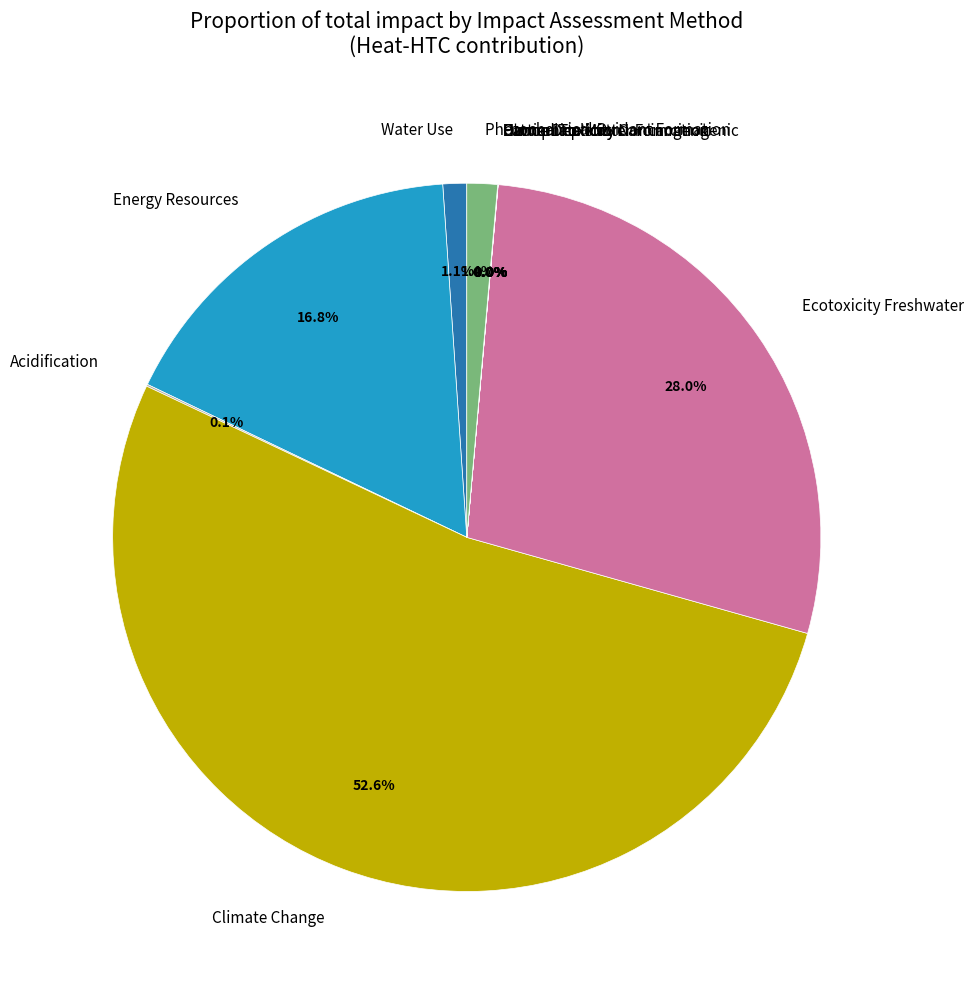

What is the largest slice in the pie chart?

Climate Change